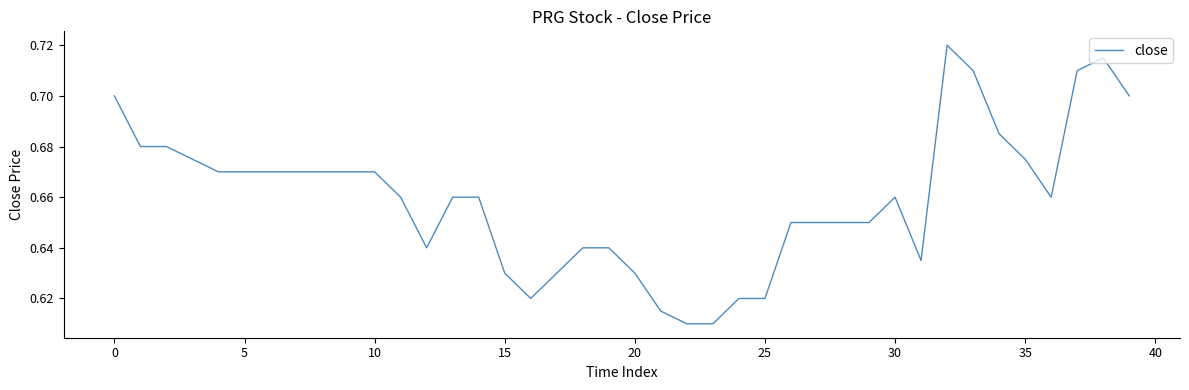

Count the number of categories in the chart.

40